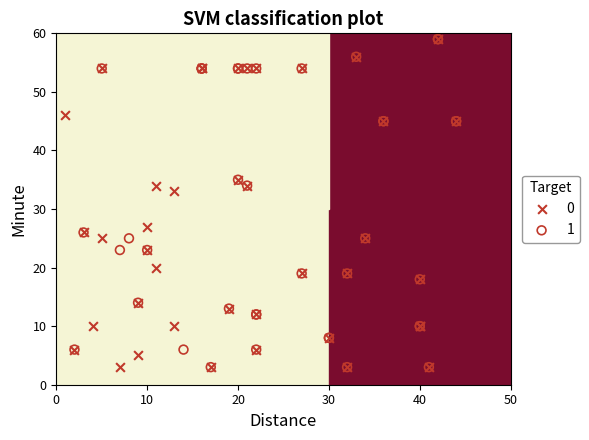

What are all the series names shown in the legend?

0, 1